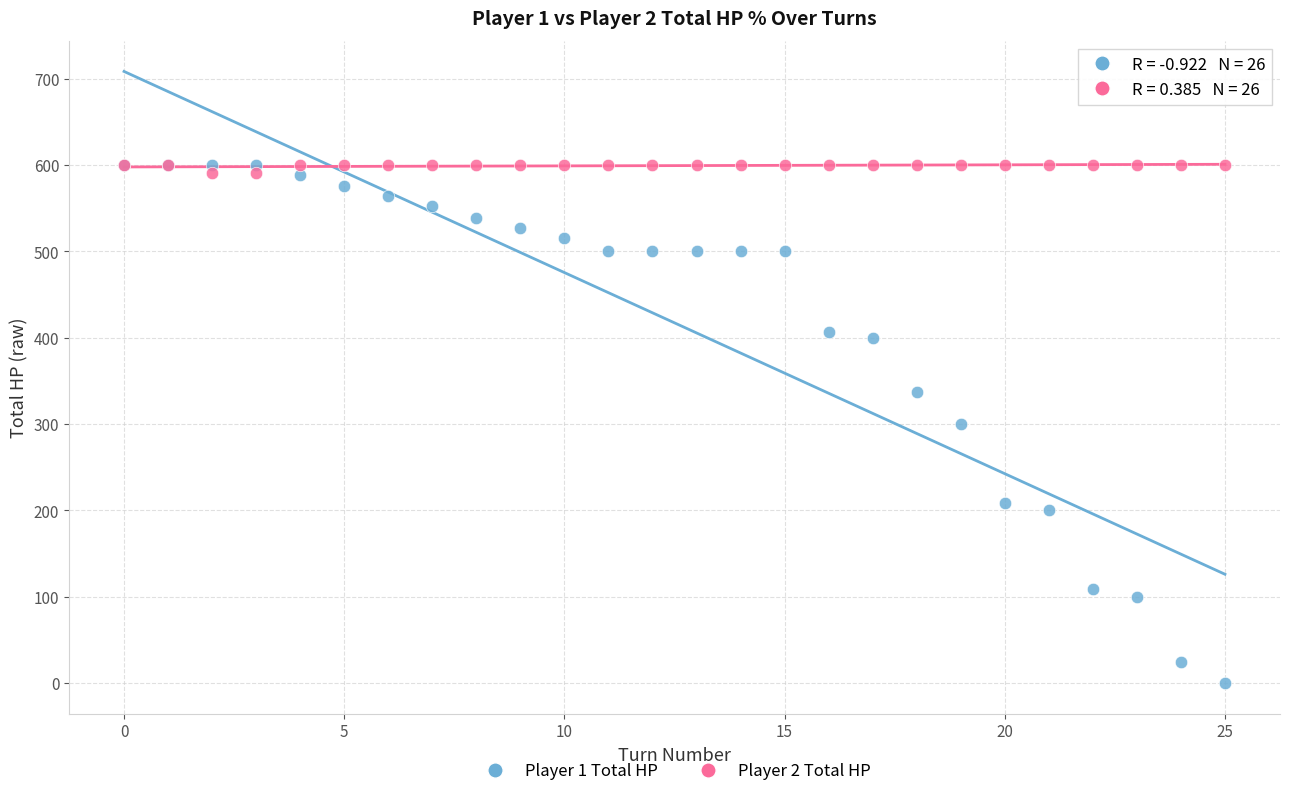

What are all the series names shown in the legend?

Player 1 Total HP, Player 2 Total HP